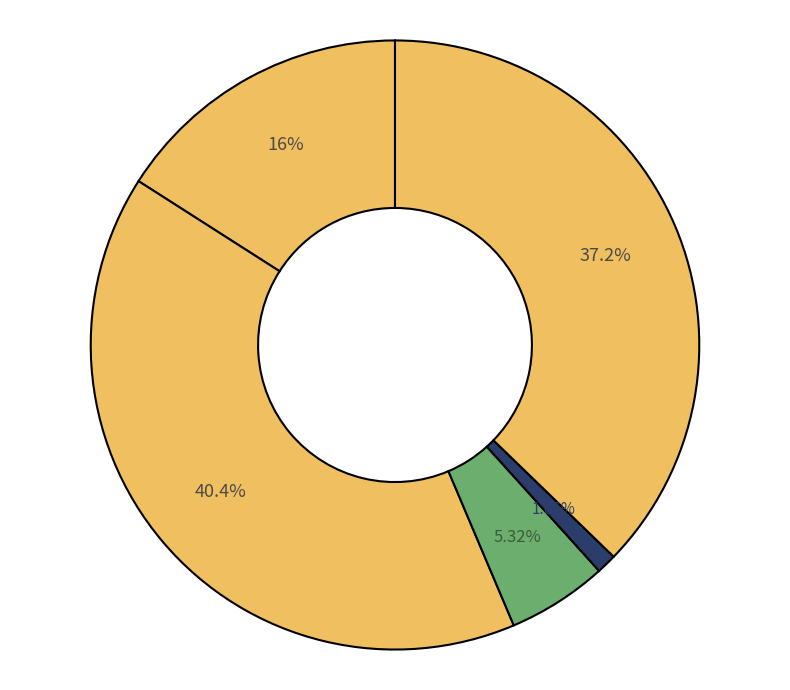

Count the number of slices in the pie.

5